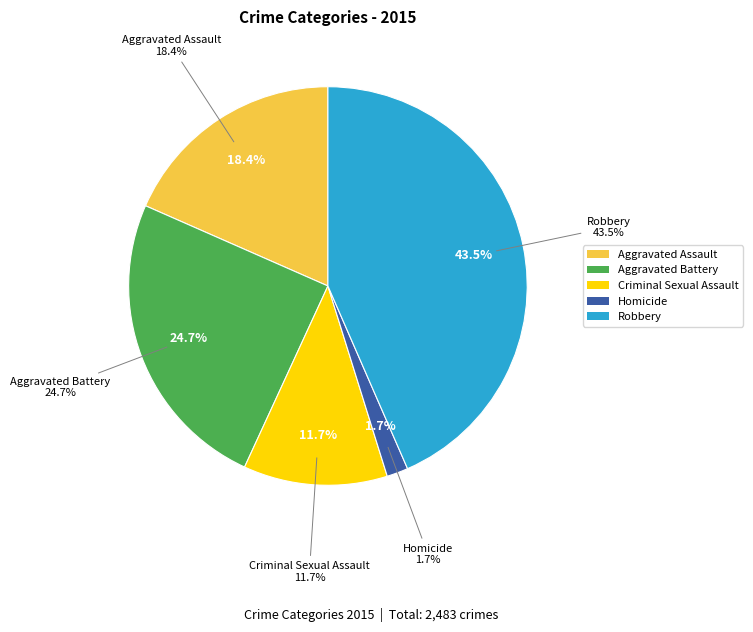

Does any single category account for the majority?

No